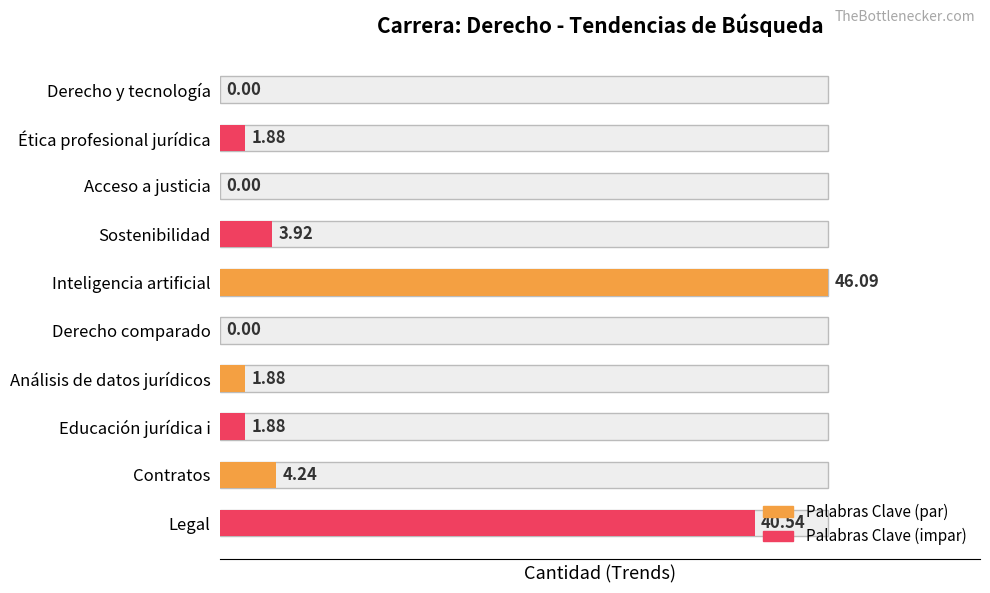

Reading left to right, transcribe all the data shown in this chart.

0=0.0	1=1.9	2=0.0	3=3.9	4=46.1	5=0.0	6=1.9	7=1.9	8=4.2	9=40.5